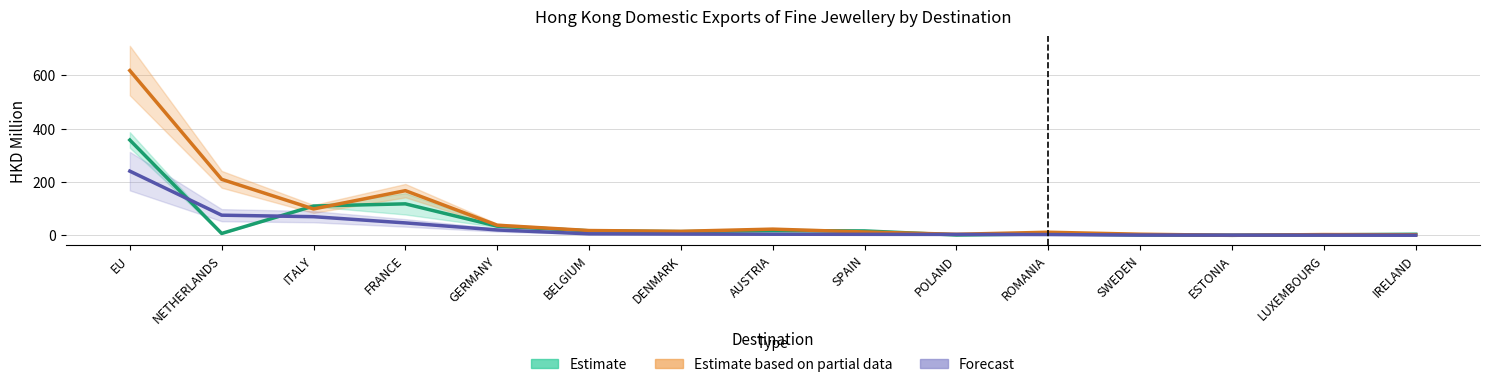

How many interior local peaks does the Estimate series have?

3